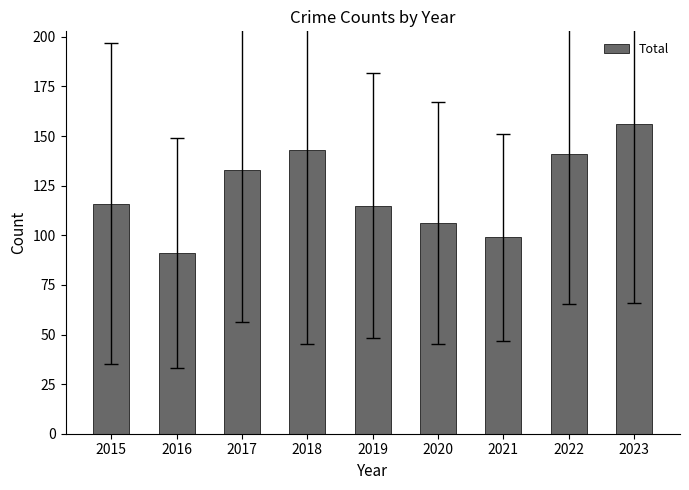

Does the chart contain stacked bars?

No